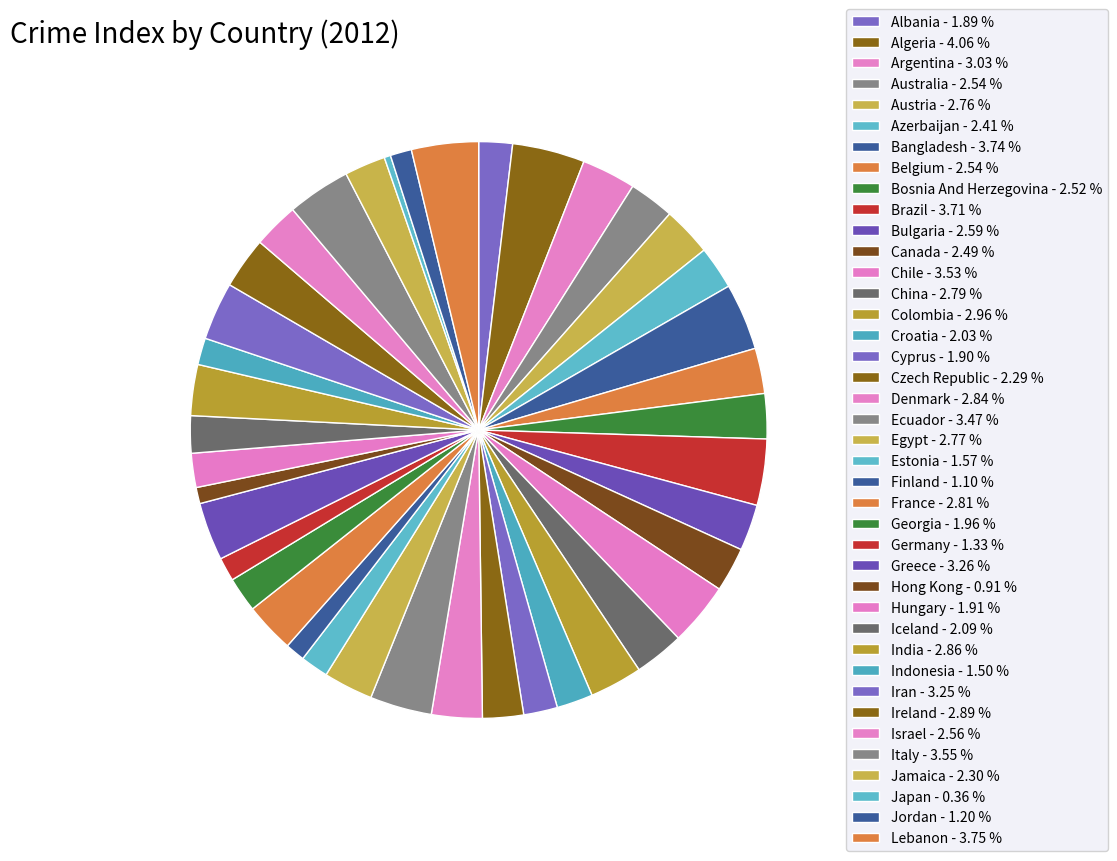

What percentage is NOT represented by Finland?

98.9%